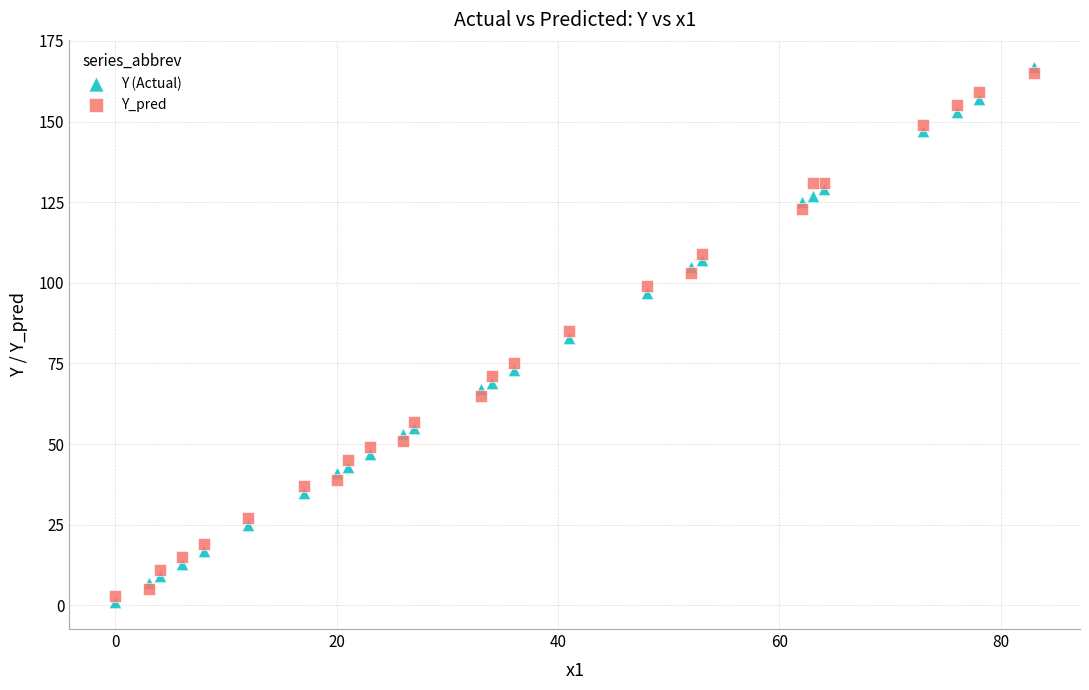

Across all data points, what is the range of X values (max minus min)?

83